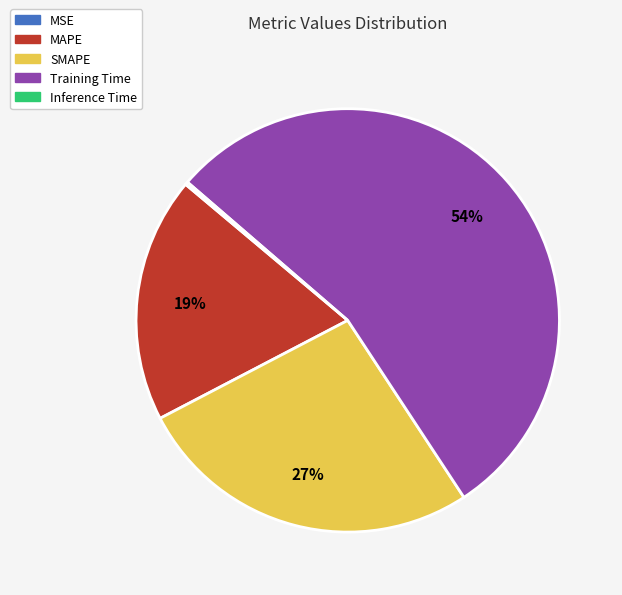

True or false: MAPE accounts for 19% of the total.

True